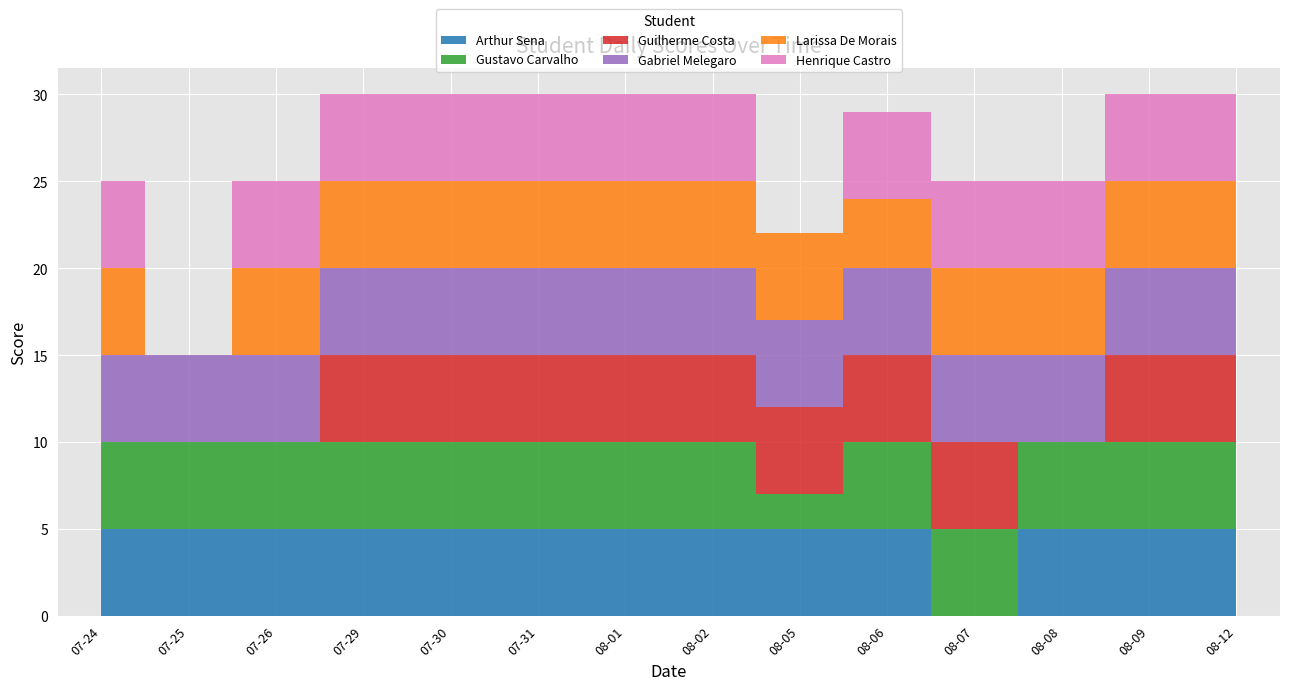

Reading left to right, list all the values displayed in this chart.

Arthur Sena: 2019-07-24=5	2019-07-25=5	2019-07-26=5	2019-07-29=5	2019-07-30=5	2019-07-31=5	2019-08-01=5	2019-08-02=5	2019-08-05=5	2019-08-06=5	2019-08-07=0	2019-08-08=5	2019-08-09=5	2019-08-12=5
Gustavo Carvalho: 2019-07-24=5	2019-07-25=5	2019-07-26=5	2019-07-29=5	2019-07-30=5	2019-07-31=5	2019-08-01=5	2019-08-02=5	2019-08-05=2	2019-08-06=5	2019-08-07=5	2019-08-08=5	2019-08-09=5	2019-08-12=5
Guilherme Costa: 2019-07-24=0	2019-07-25=0	2019-07-26=0	2019-07-29=5	2019-07-30=5	2019-07-31=5	2019-08-01=5	2019-08-02=5	2019-08-05=5	2019-08-06=5	2019-08-07=5	2019-08-08=0	2019-08-09=5	2019-08-12=5
Gabriel Melegaro: 2019-07-24=5	2019-07-25=5	2019-07-26=5	2019-07-29=5	2019-07-30=5	2019-07-31=5	2019-08-01=5	2019-08-02=5	2019-08-05=5	2019-08-06=5	2019-08-07=5	2019-08-08=5	2019-08-09=5	2019-08-12=5
Larissa De Morais: 2019-07-24=5	2019-07-25=0	2019-07-26=5	2019-07-29=5	2019-07-30=5	2019-07-31=5	2019-08-01=5	2019-08-02=5	2019-08-05=5	2019-08-06=4	2019-08-07=5	2019-08-08=5	2019-08-09=5	2019-08-12=5
Henrique Castro: 2019-07-24=5	2019-07-25=0	2019-07-26=5	2019-07-29=5	2019-07-30=5	2019-07-31=5	2019-08-01=5	2019-08-02=5	2019-08-05=0	2019-08-06=5	2019-08-07=5	2019-08-08=5	2019-08-09=5	2019-08-12=5